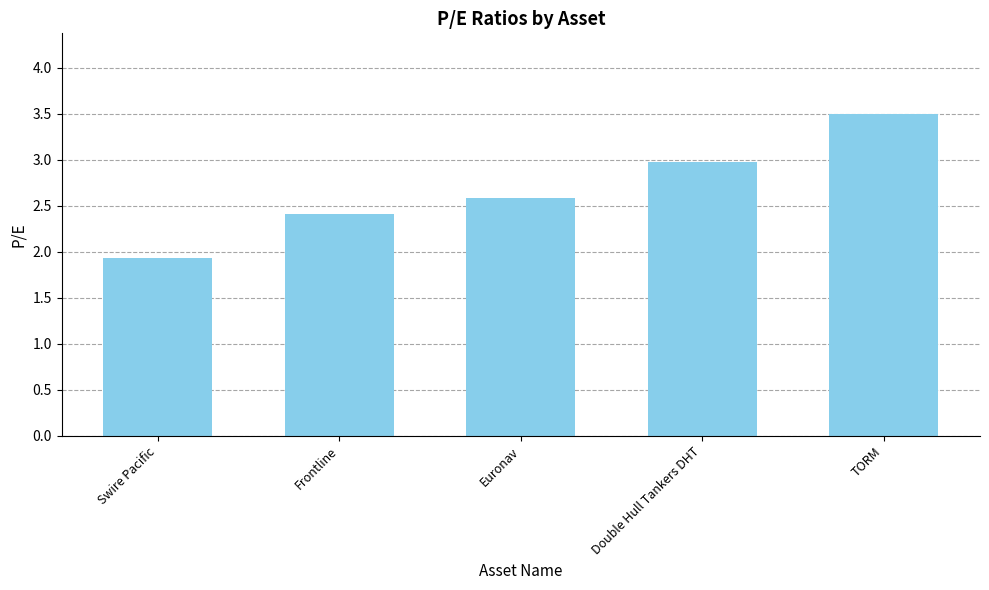

What is the change in value from Euronav to Double Hull Tankers DHT?

+0.4